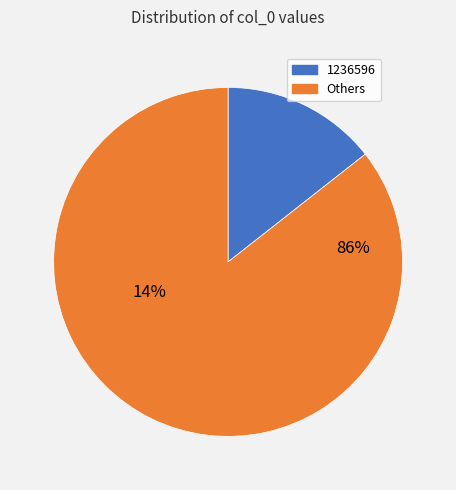

True or false: 1224694 accounts for 5% of the total.

False